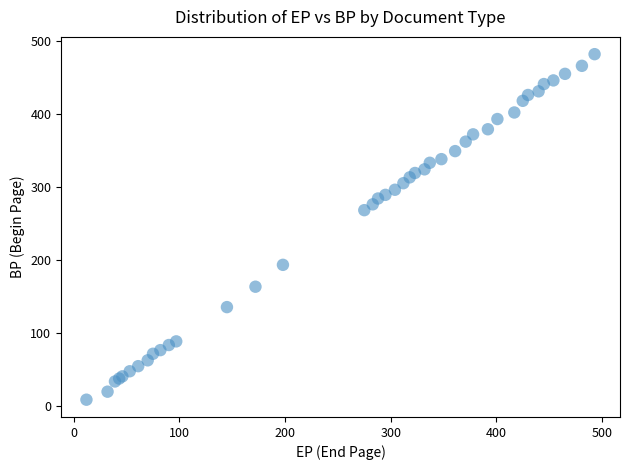

What Y value in the scatter plot is closest to 245?

268